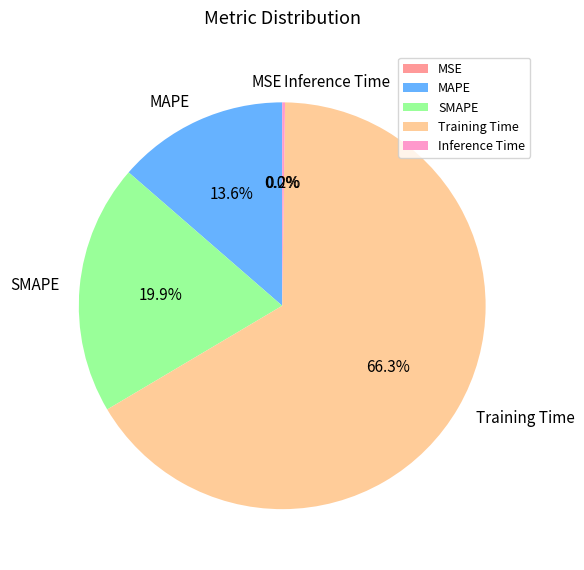

How much of the chart is everything except SMAPE?

80.1%